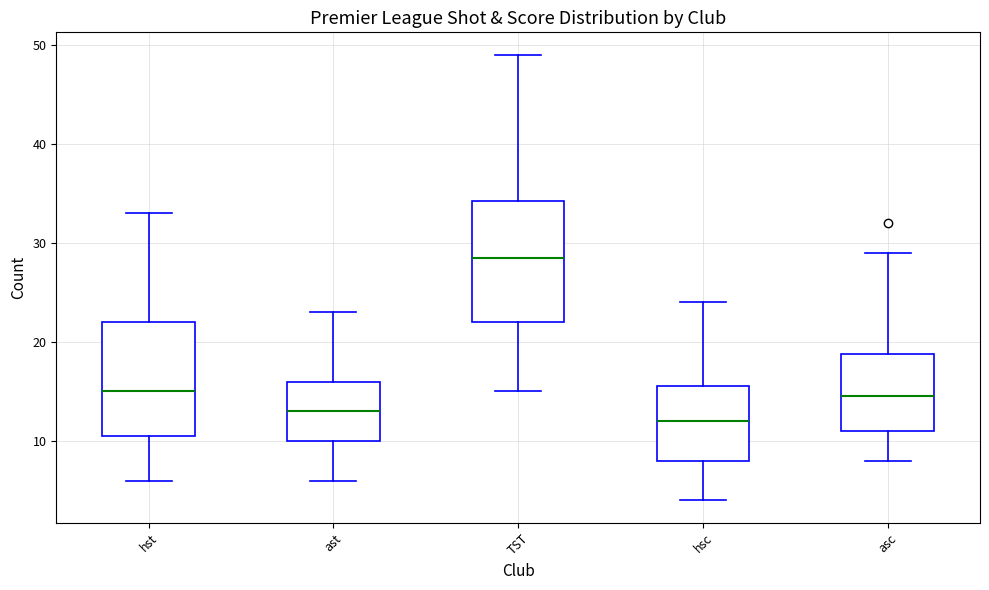

Where is the upper edge of the box for ast on the y-axis? The values are not printed on the chart, so give them approximately, as read against the axis.

16